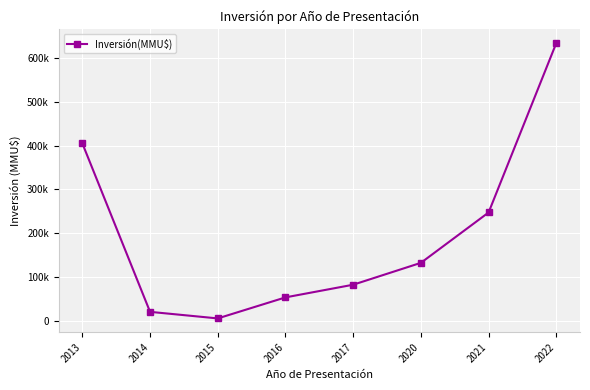

Between 2020 and 2021, which is larger?

2021